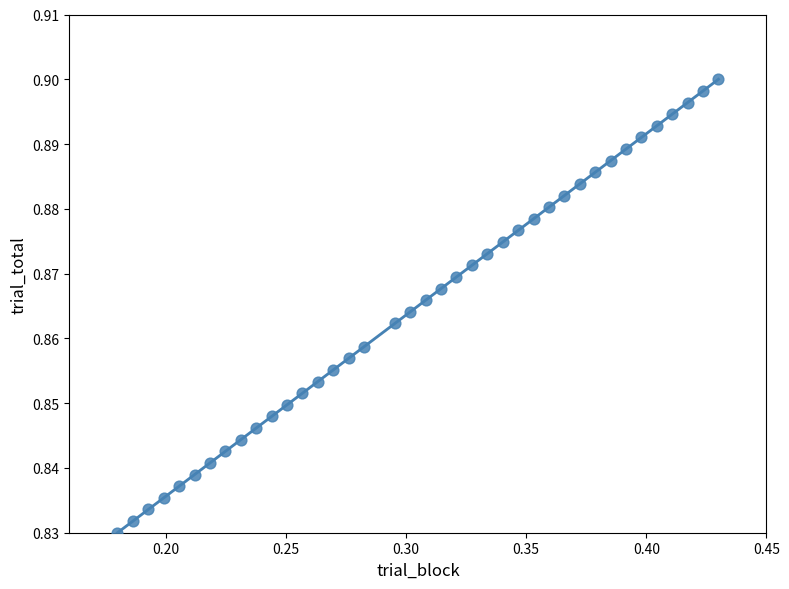

How many points are shown in the scatter plot?

39